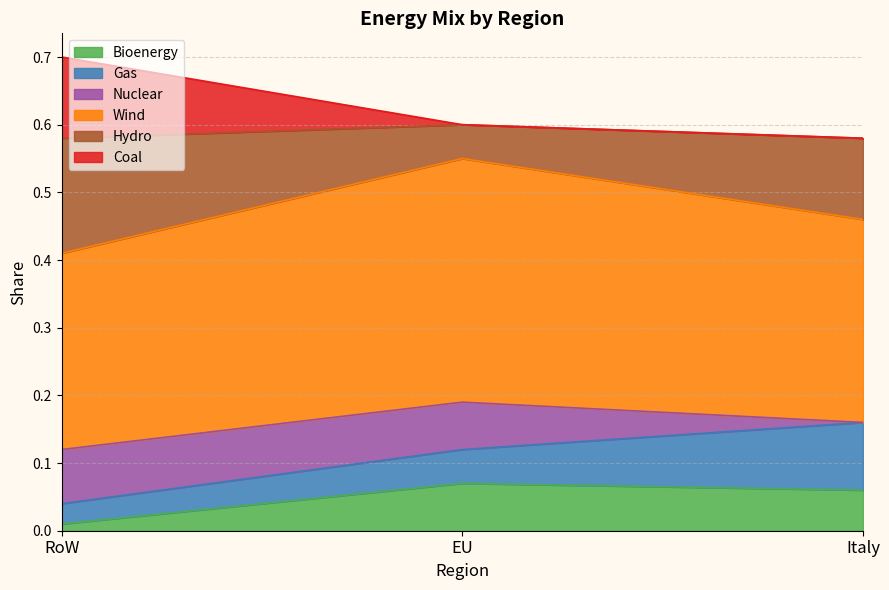

Between RoW and EU, which series saw the biggest shift?

Hydro